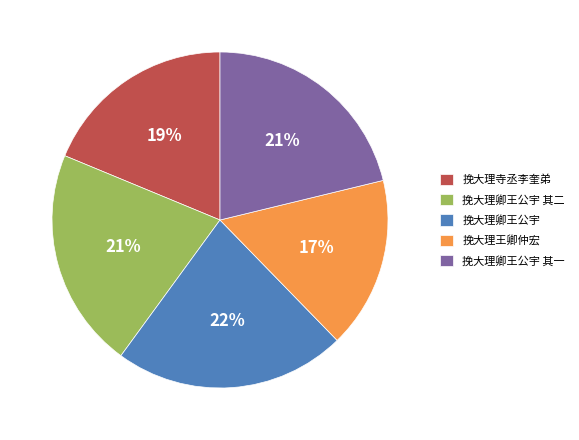

Approximately how many times larger is the value at 挽大理卿王公宇 其二 compared to 挽大理卿王公宇 其一?

1.0